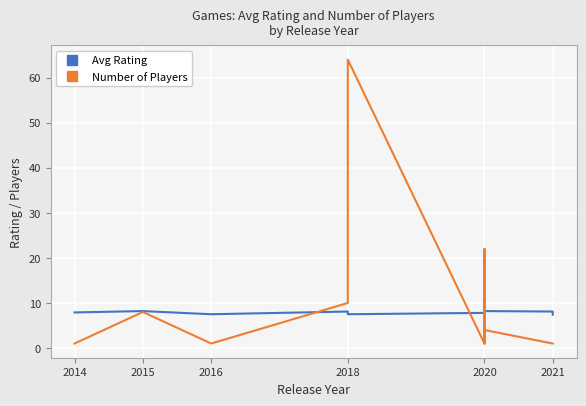

What is the total value across all series at 2016?

8.5